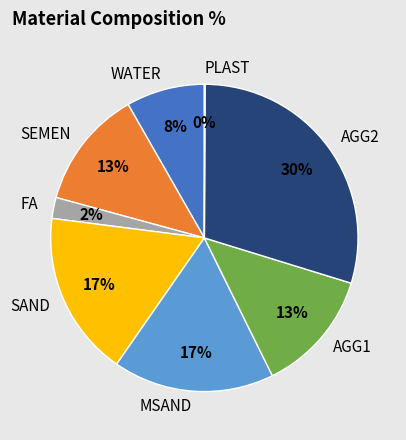

To the nearest percent, what percentage of the pie is FA?

2%